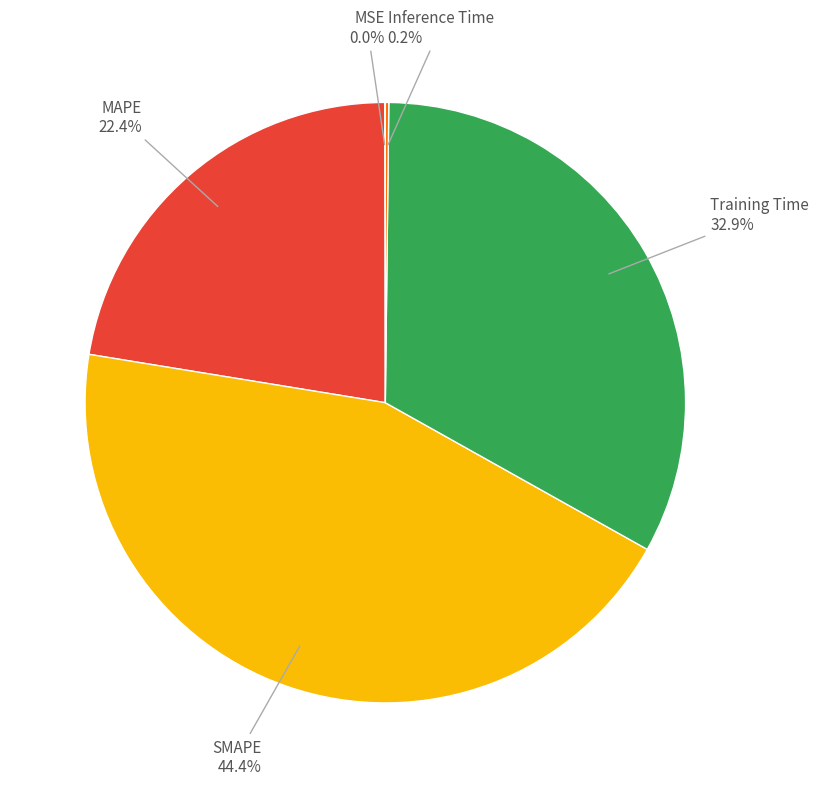

True or false: SMAPE accounts for 44% of the total.

True